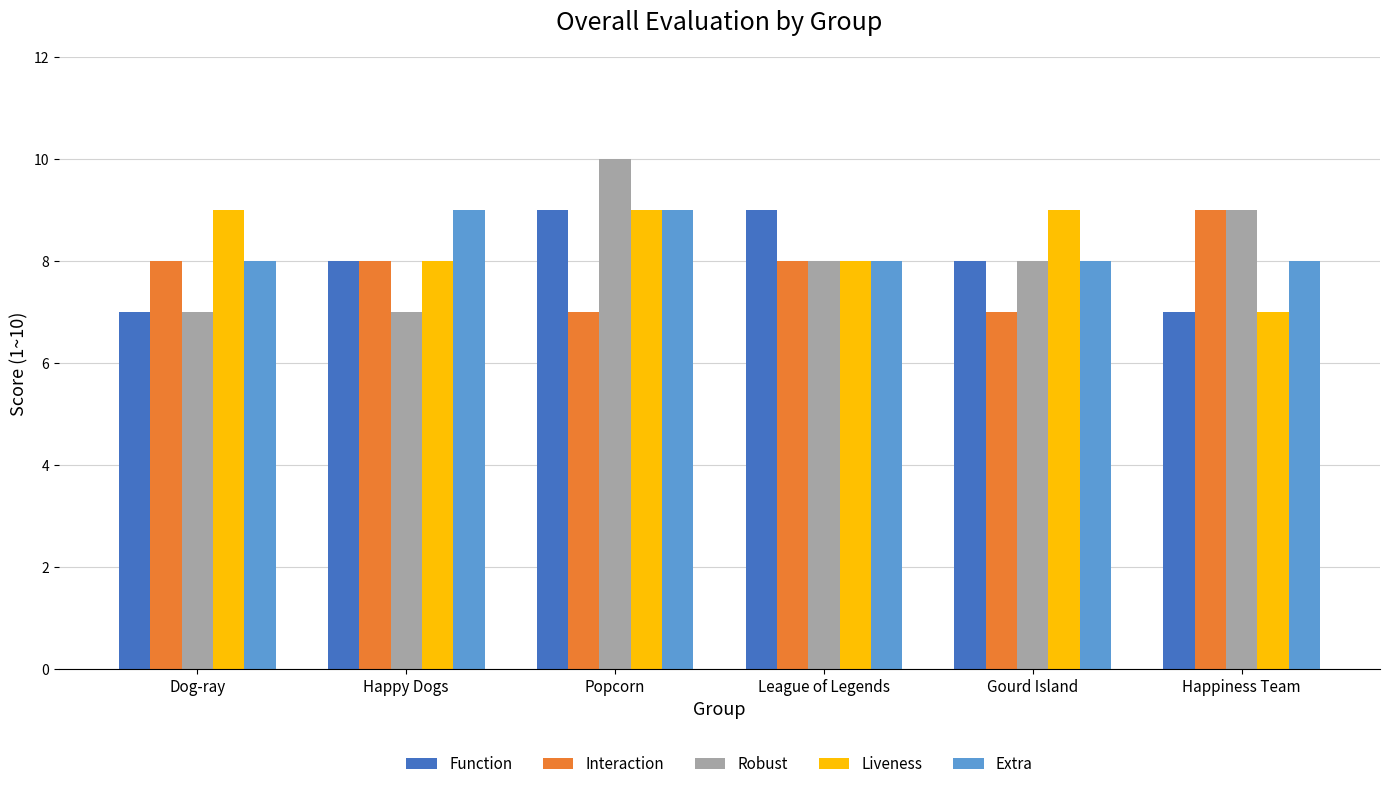

Which series has the largest range (max minus min)?

Robust